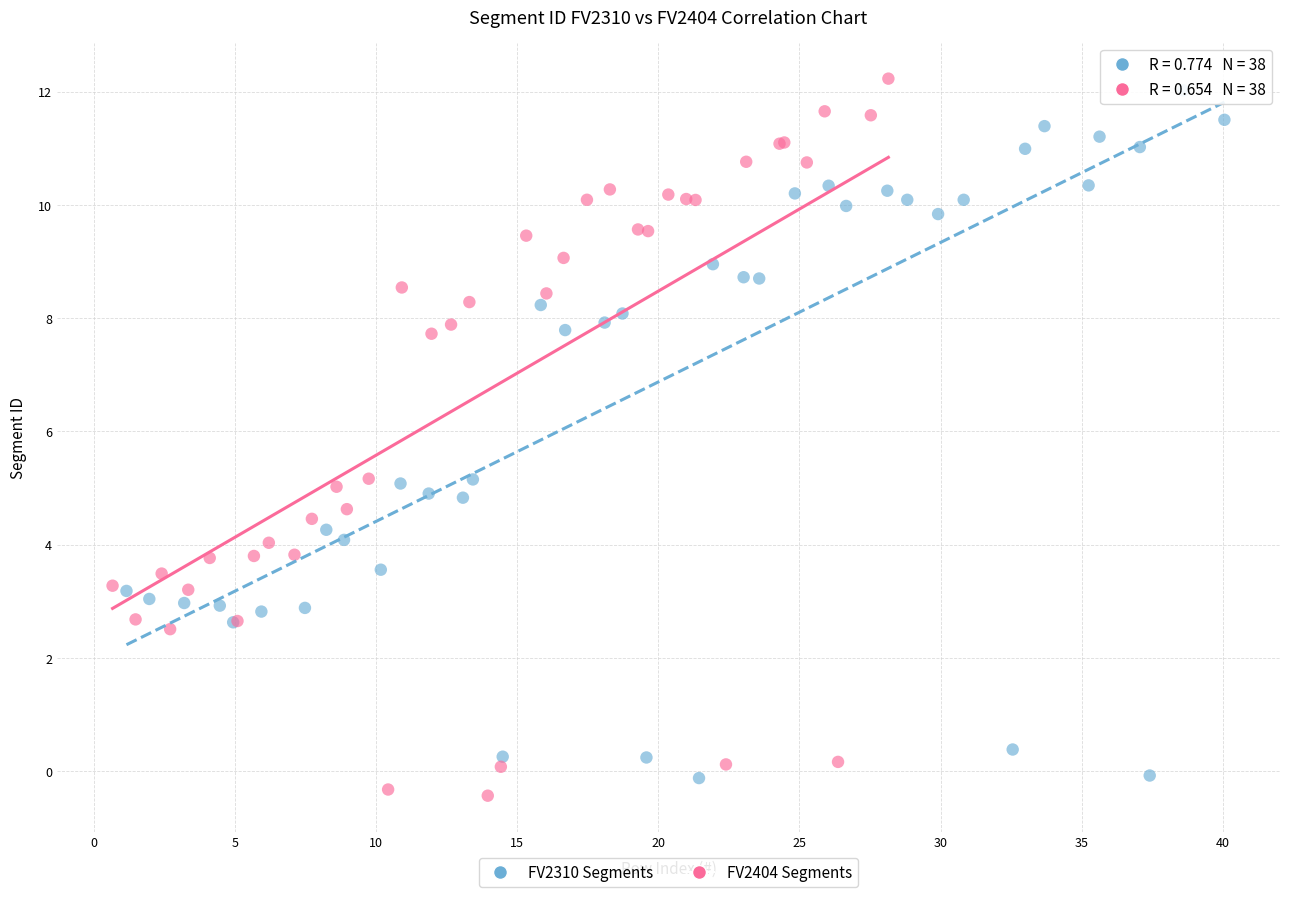

Which series has the largest Y range (max minus min)?

FV2404 Segments